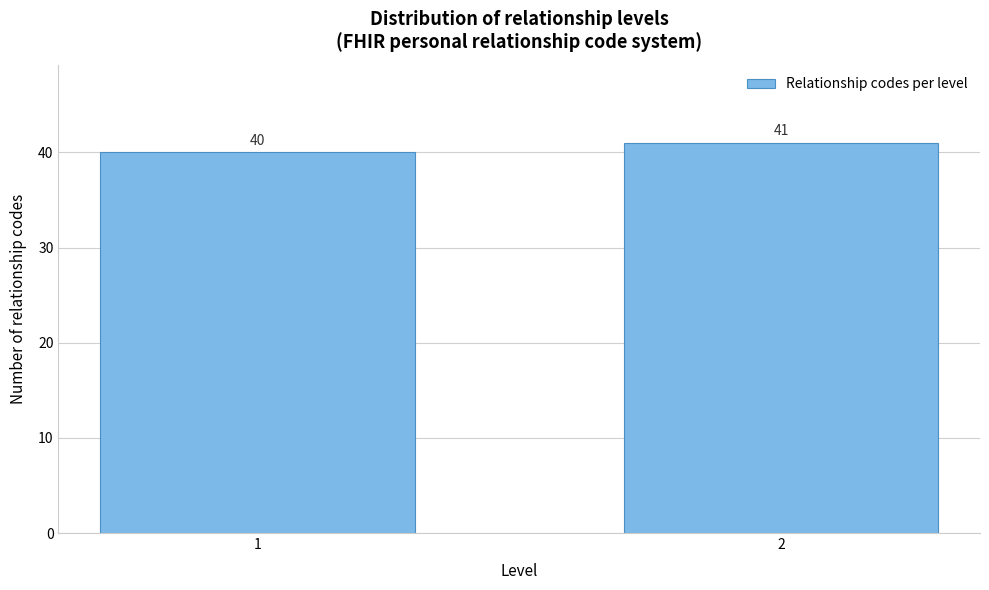

Reading right to left, what are all the values shown in this chart?

41	40